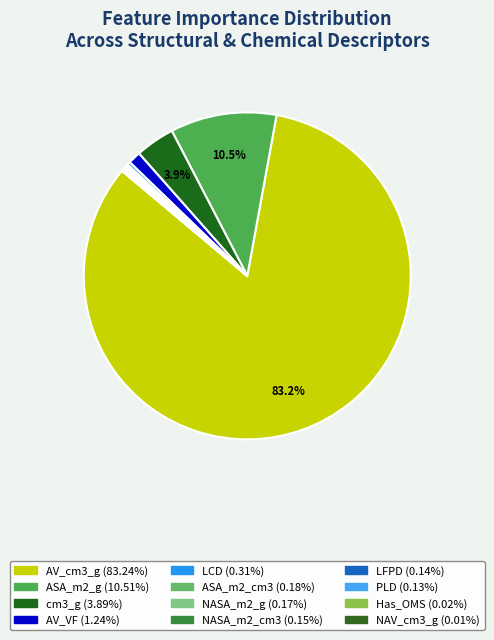

Which has a higher value, AV_VF or LFPD?

AV_VF